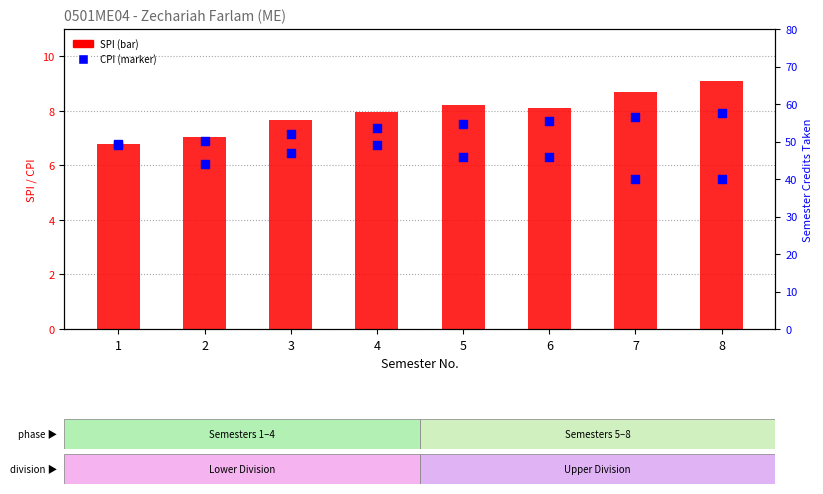

At which category is the sum across all series the highest?

4